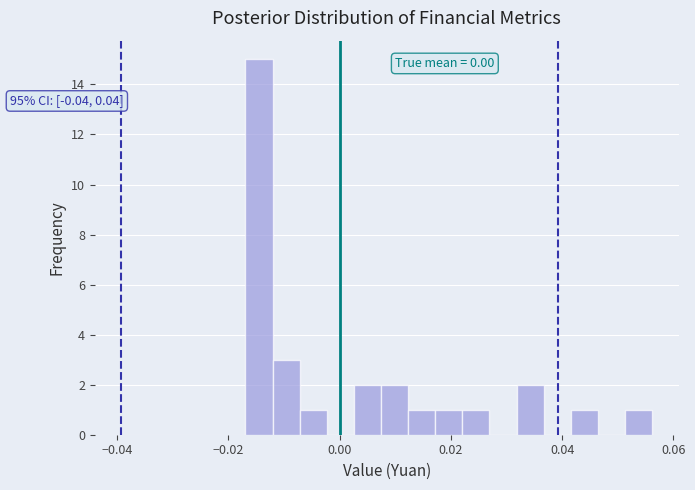

Read against the x-axis, roughly where is the centre of the tallest bar?

-0.014